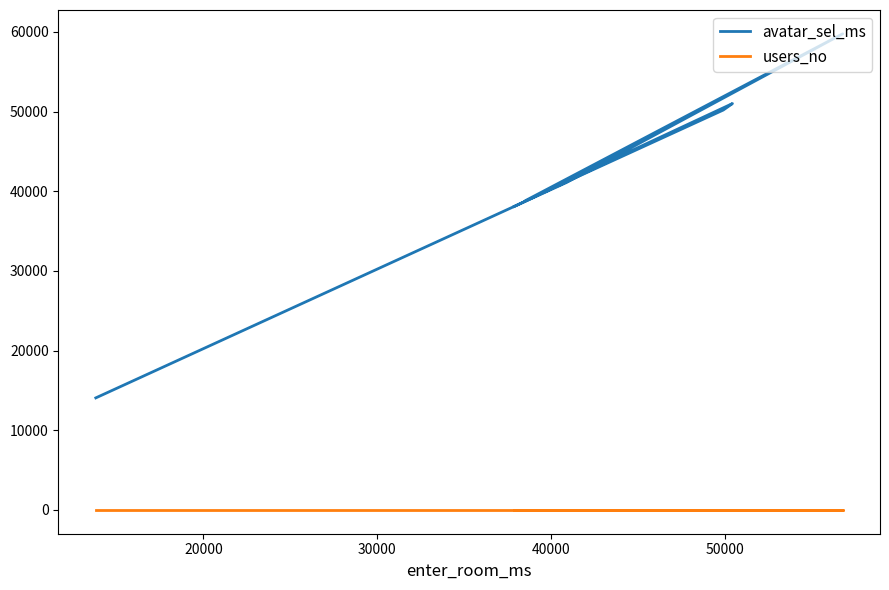

The value of users_no at 20000 is 8. True or false?

True